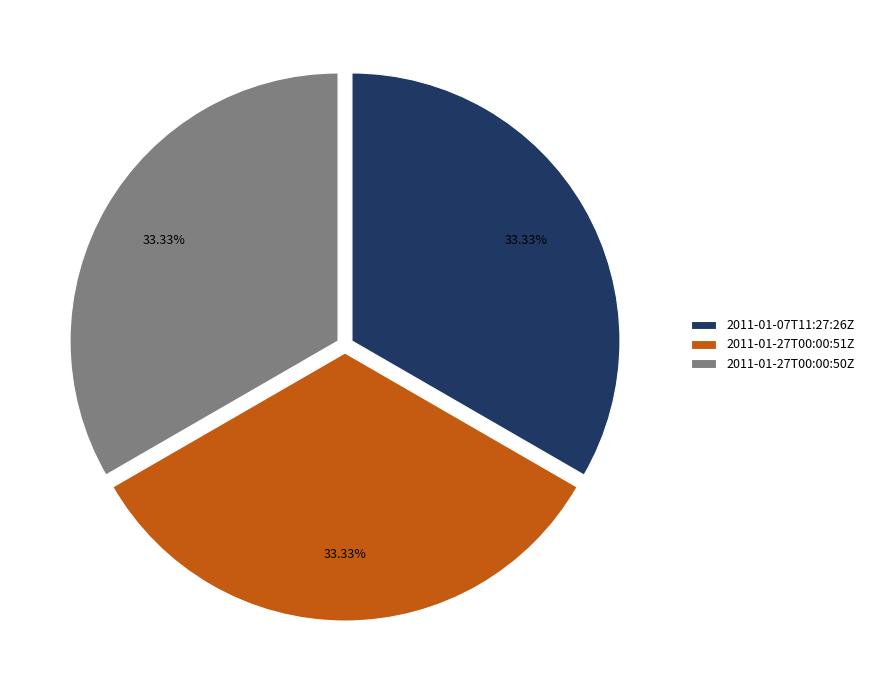

How many slices are in this pie chart?

3